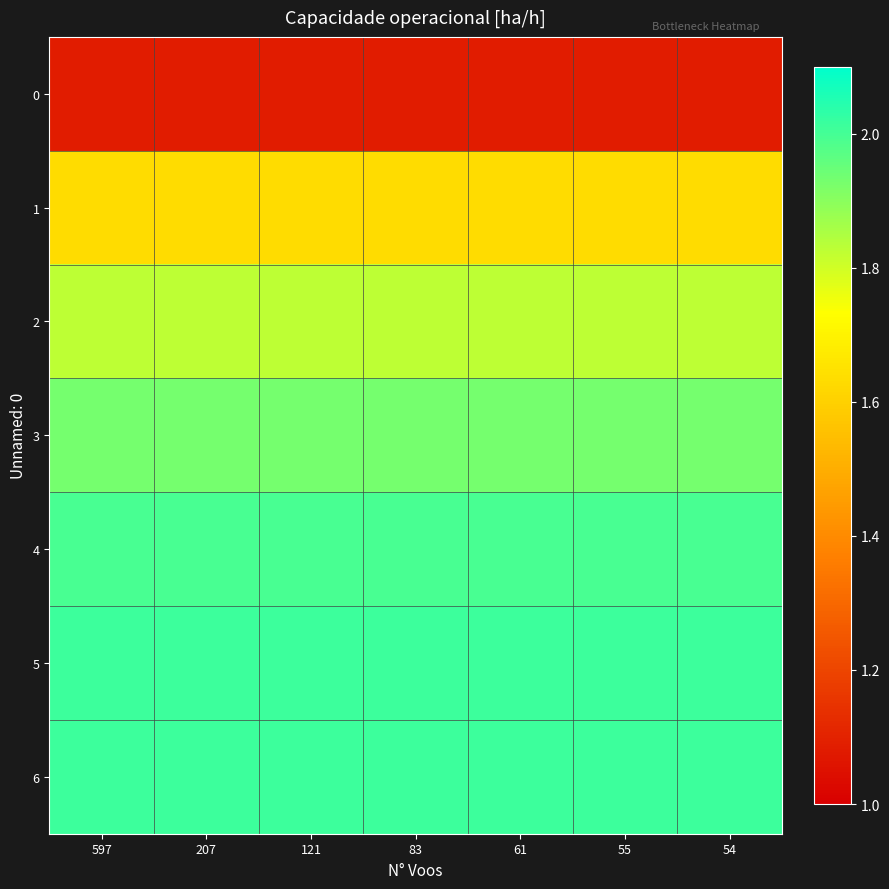

At 597, list the series in order from largest to smallest.

6, 5, 4, 3, 2, 1, 0